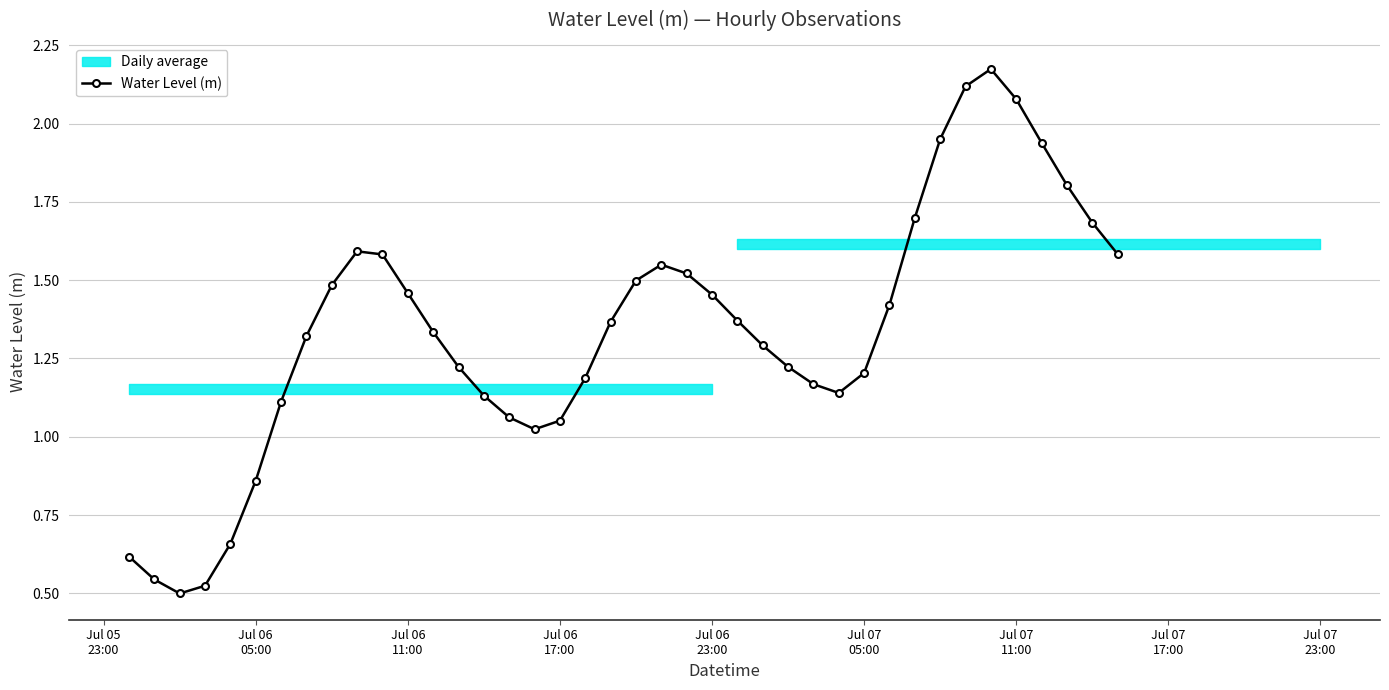

How many interior local valleys does the Water Level (m) series have?

3